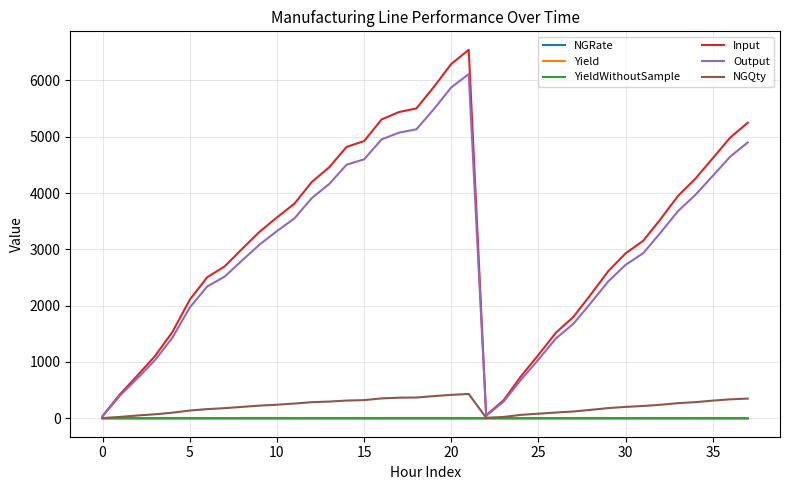

At how many categories does at least one series exceed 5467?

4